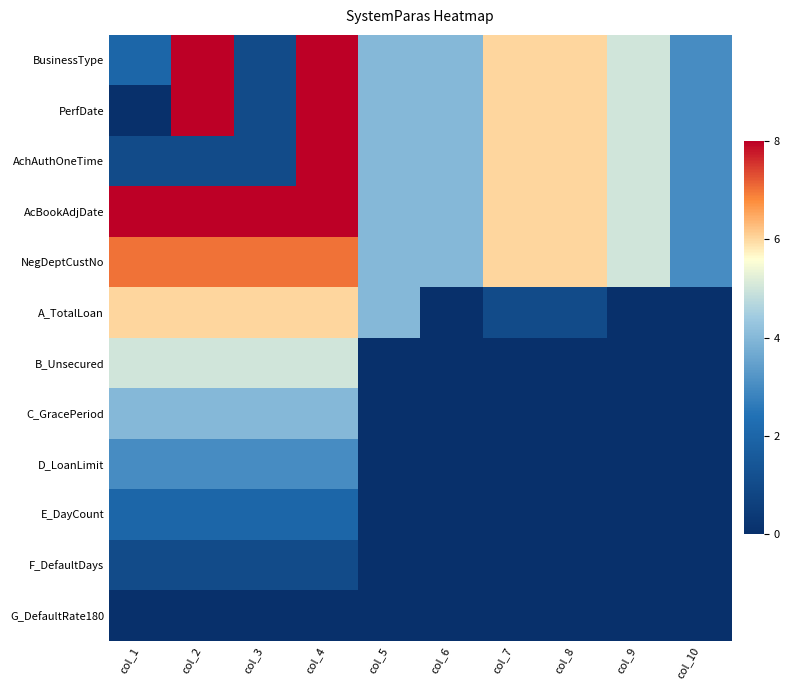

Reading left to right, list all the values displayed in this chart.

BusinessType: col_1=2	col_2=8	col_3=1	col_4=8	col_5=4	col_6=4	col_7=6	col_8=6	col_9=5	col_10=3
PerfDate: col_1=0	col_2=8	col_3=1	col_4=8	col_5=4	col_6=4	col_7=6	col_8=6	col_9=5	col_10=3
AchAuthOneTime: col_1=1	col_2=1	col_3=1	col_4=8	col_5=4	col_6=4	col_7=6	col_8=6	col_9=5	col_10=3
AcBookAdjDate: col_1=8	col_2=8	col_3=8	col_4=8	col_5=4	col_6=4	col_7=6	col_8=6	col_9=5	col_10=3
NegDeptCustNo: col_1=7	col_2=7	col_3=7	col_4=7	col_5=4	col_6=4	col_7=6	col_8=6	col_9=5	col_10=3
A_TotalLoan: col_1=6	col_2=6	col_3=6	col_4=6	col_5=4	col_6=0	col_7=1	col_8=1	col_9=0	col_10=0
B_Unsecured: col_1=5	col_2=5	col_3=5	col_4=5	col_5=0	col_6=0	col_7=0	col_8=0	col_9=0	col_10=0
C_GracePeriod: col_1=4	col_2=4	col_3=4	col_4=4	col_5=0	col_6=0	col_7=0	col_8=0	col_9=0	col_10=0
D_LoanLimit: col_1=3	col_2=3	col_3=3	col_4=3	col_5=0	col_6=0	col_7=0	col_8=0	col_9=0	col_10=0
E_DayCount: col_1=2	col_2=2	col_3=2	col_4=2	col_5=0	col_6=0	col_7=0	col_8=0	col_9=0	col_10=0
F_DefaultDays: col_1=1	col_2=1	col_3=1	col_4=1	col_5=0	col_6=0	col_7=0	col_8=0	col_9=0	col_10=0
G_DefaultRate180: col_1=0	col_2=0	col_3=0	col_4=0	col_5=0	col_6=0	col_7=0	col_8=0	col_9=0	col_10=0